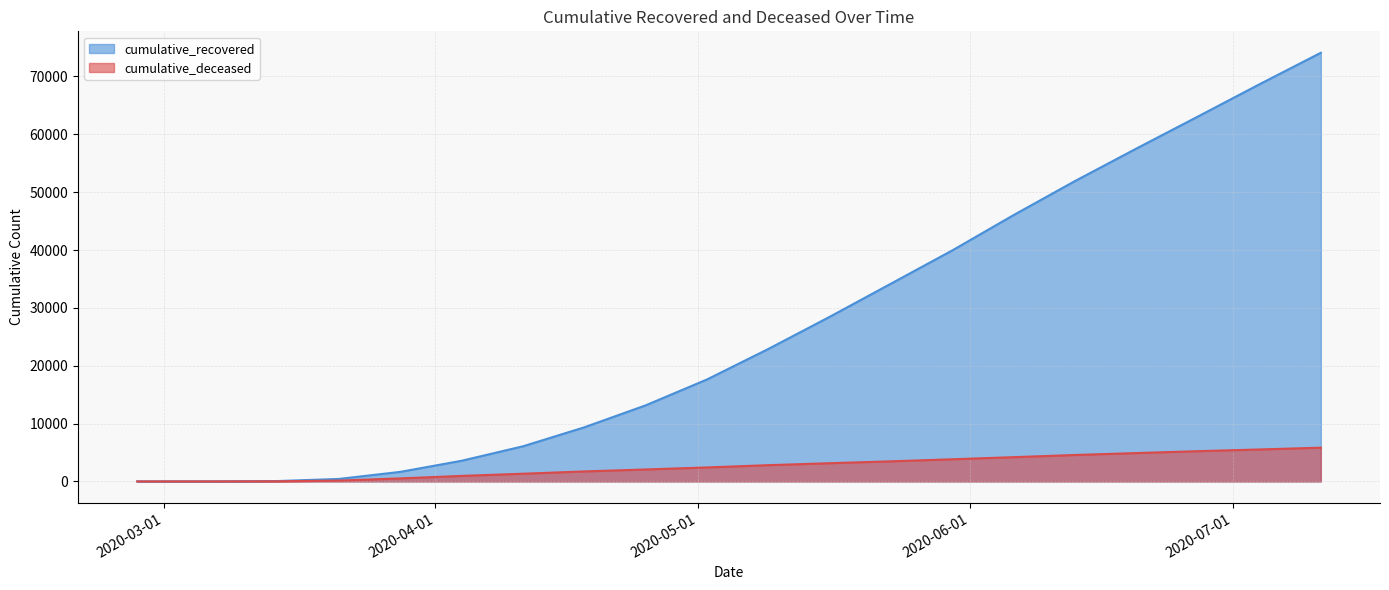

True or false: cumulative_recovered and cumulative_deceased cross at least once.

False